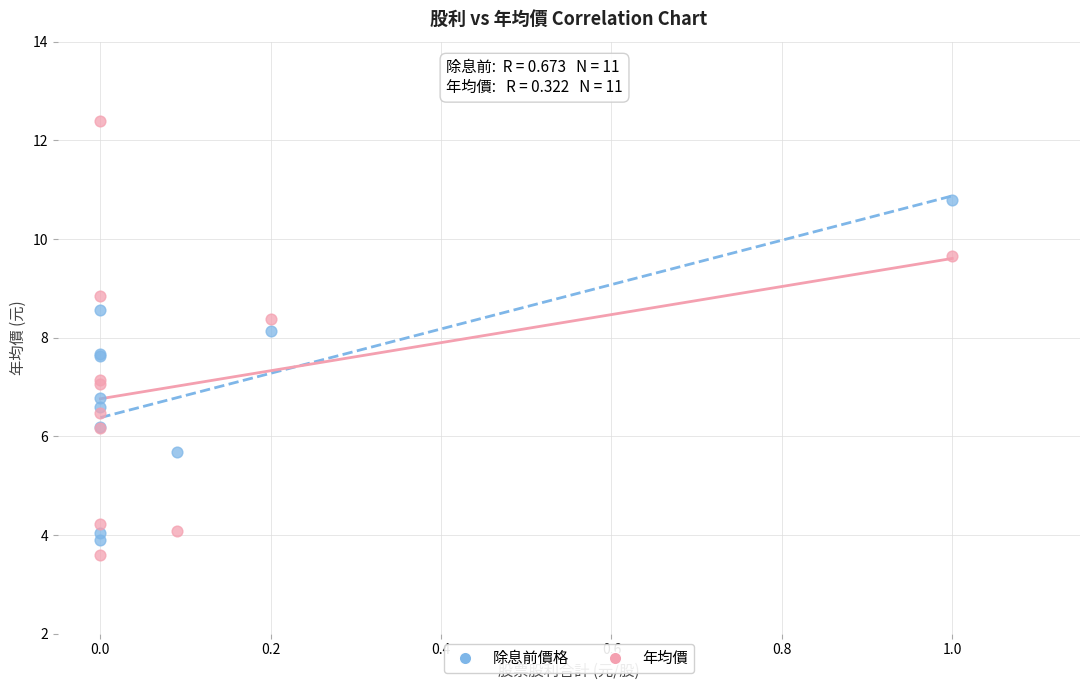

Which series contains the highest Y value?

年均價